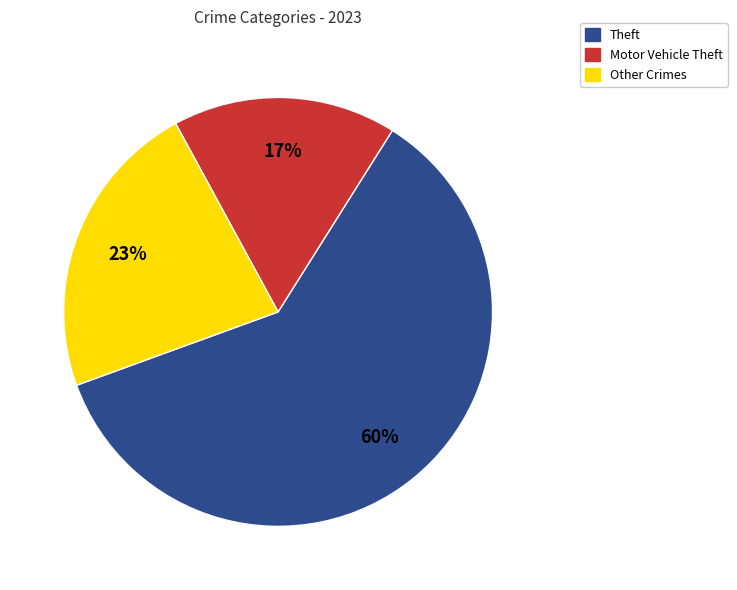

To the nearest percent, what is the average slice percentage?

33%